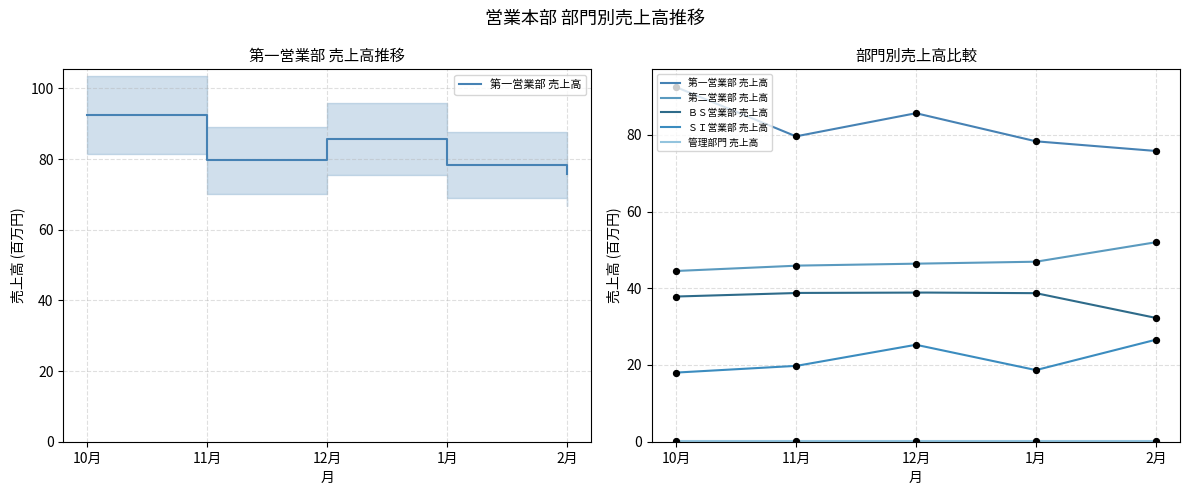

Which series has the largest total across all categories?

第一営業部 売上高